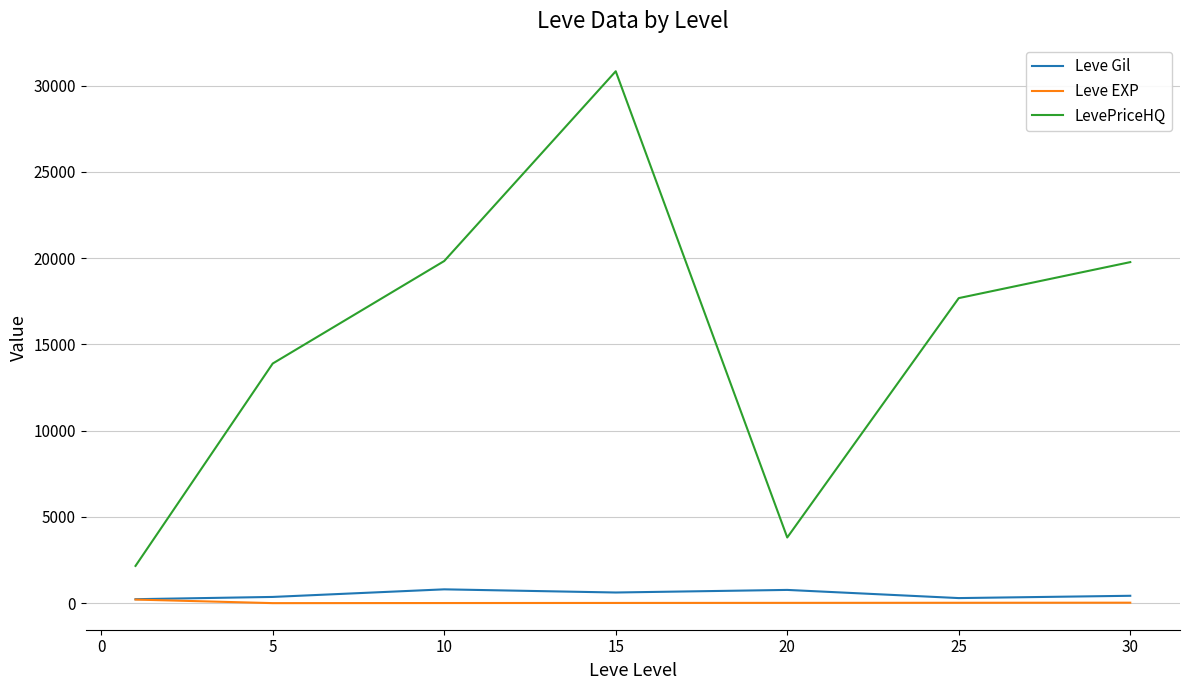

Which series has the widest spread of values?

LevePriceHQ